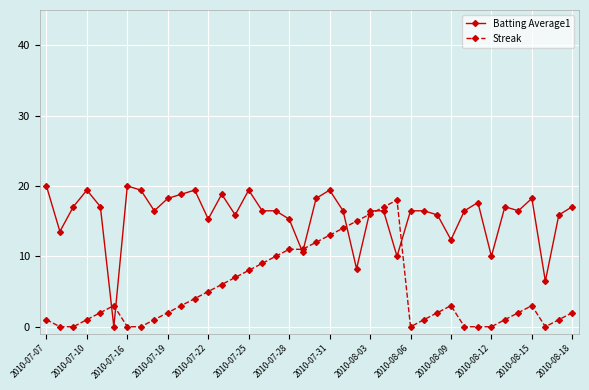

Count the number of data series in this chart.

2